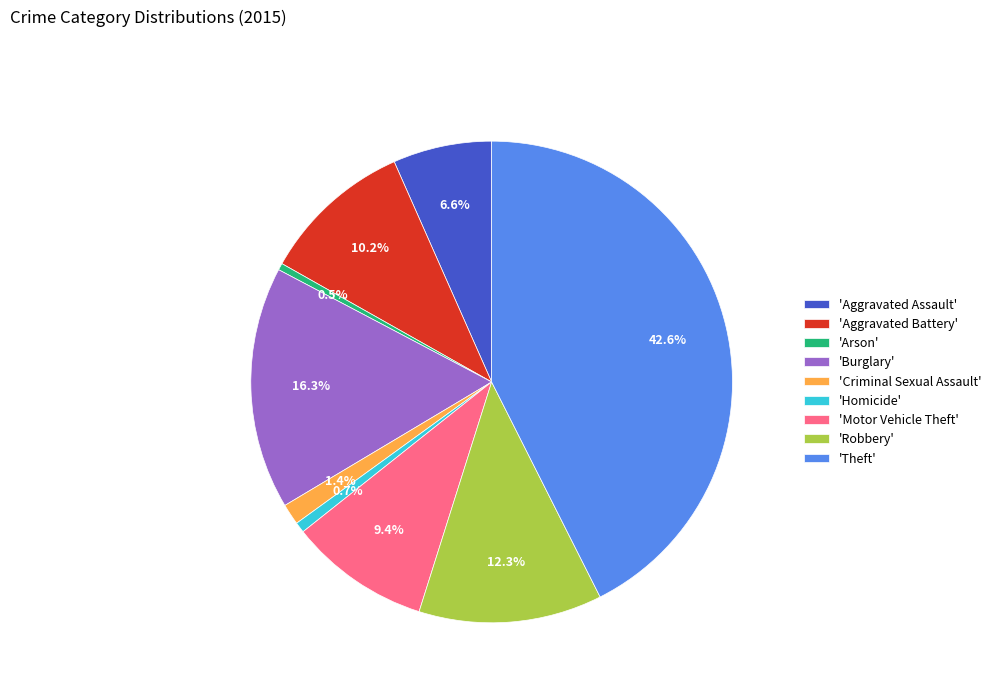

Is there a majority slice in this chart?

No